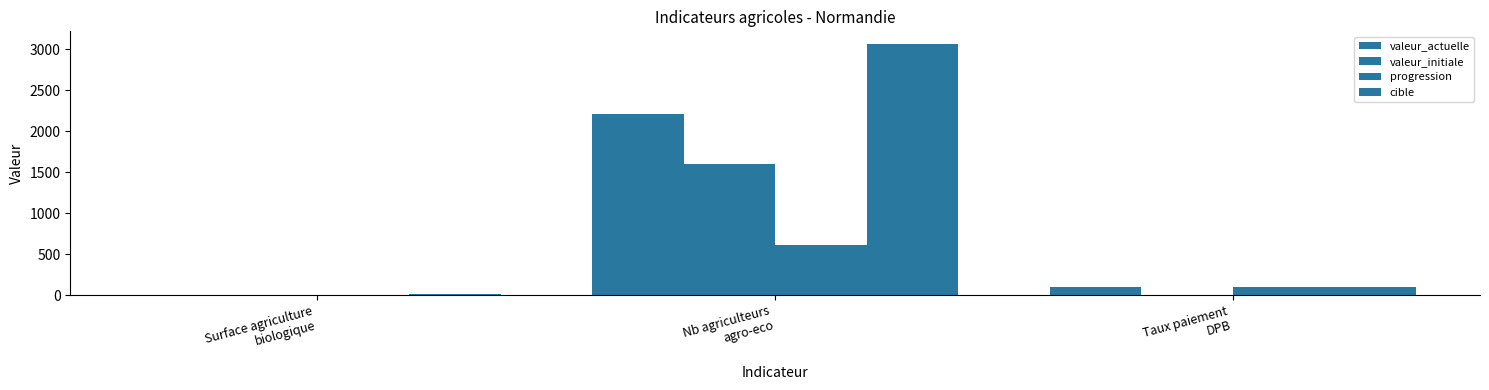

How many values in the valeur_actuelle series exceed 99?

2